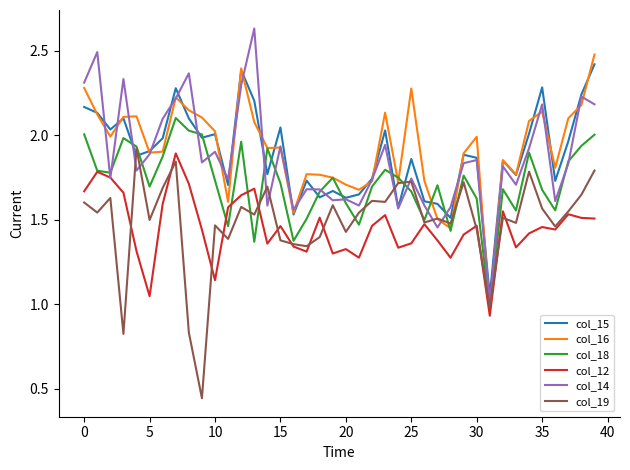

Which series has the widest spread of values?

col_14